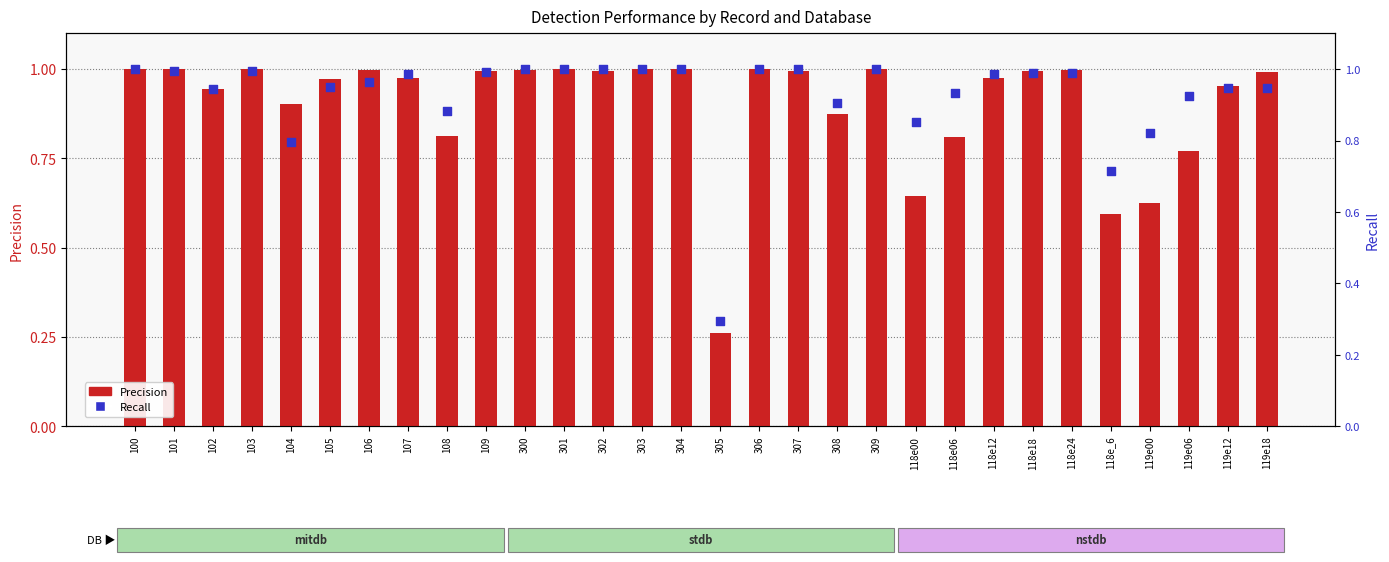

At how many categories does at least one series exceed 0?

30